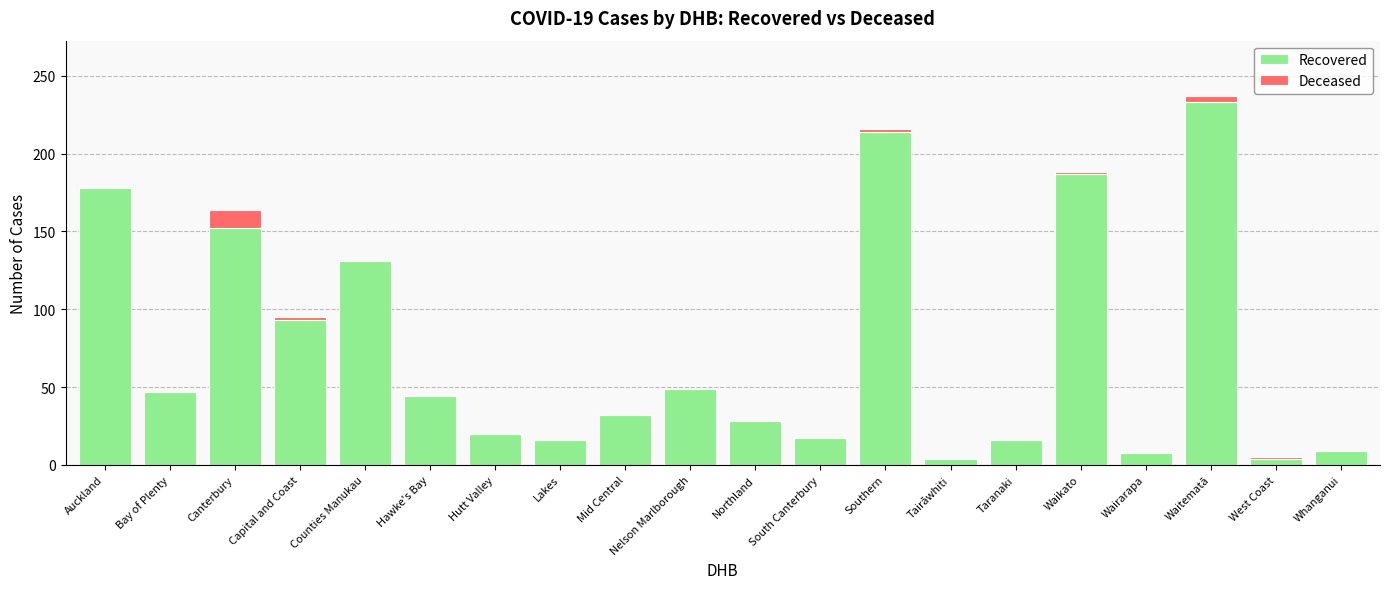

Is it true that Recovered equals 146 at Southern?

False